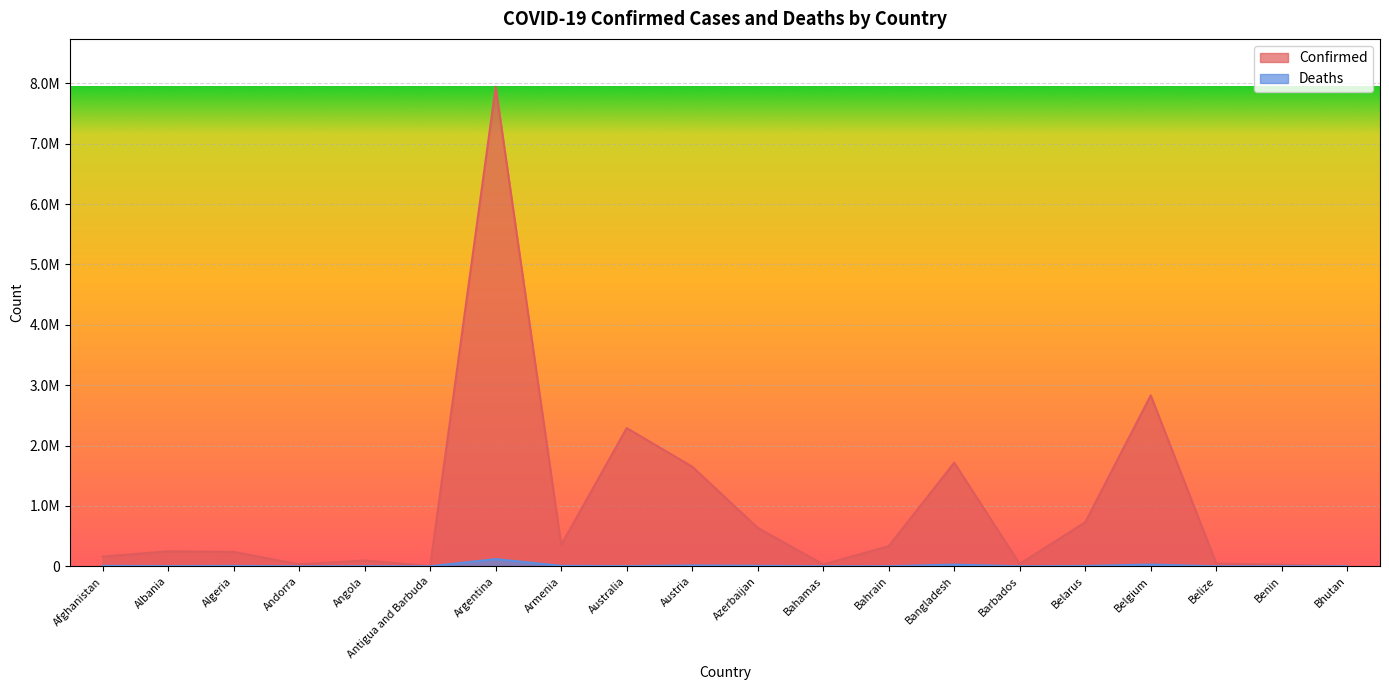

At which category is the sum across all series the highest?

Argentina